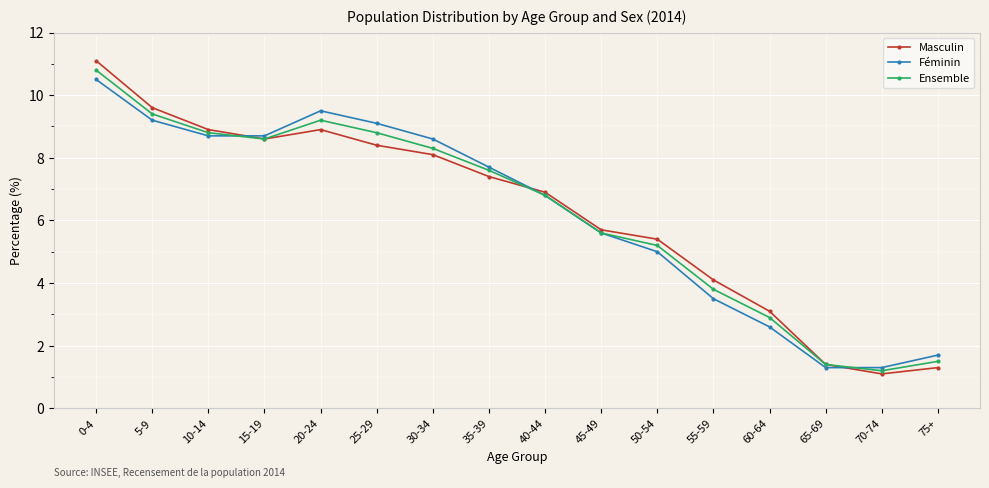

What position from the left is 5-9?

2